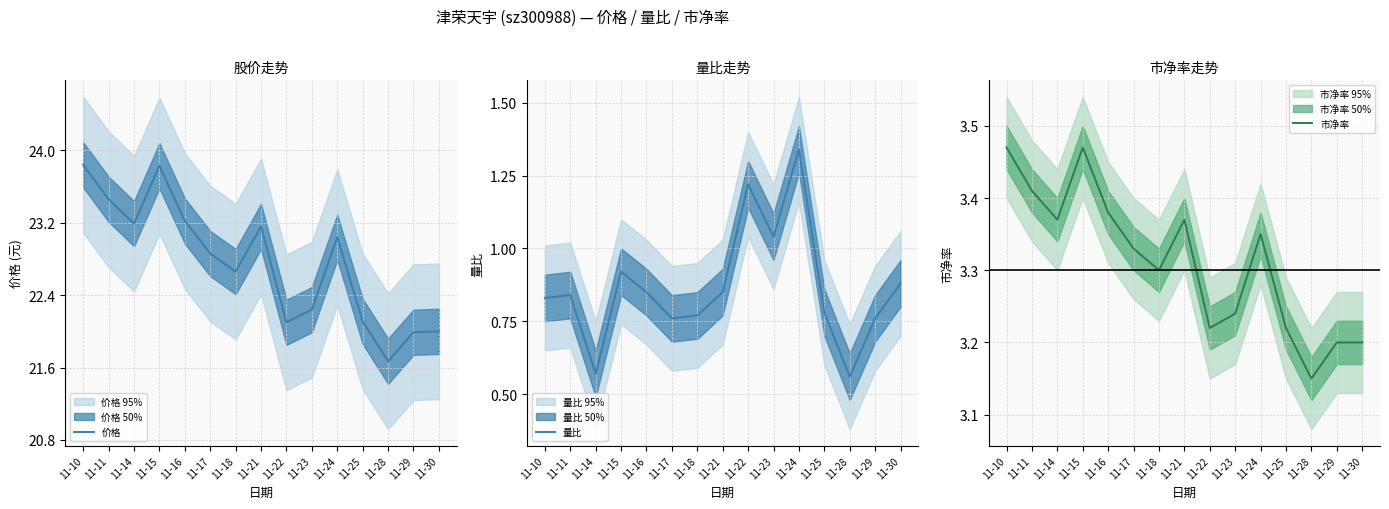

True or false: 市净率 and 量比 cross at least once.

False